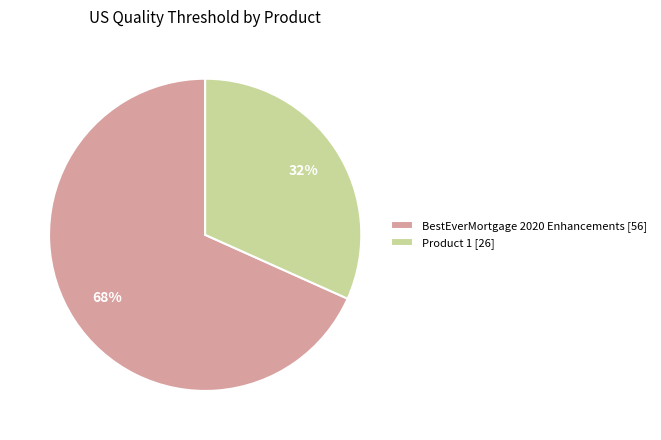

Which has a higher value, BestEverMortgage 2020 Enhancements or Product 1?

BestEverMortgage 2020 Enhancements